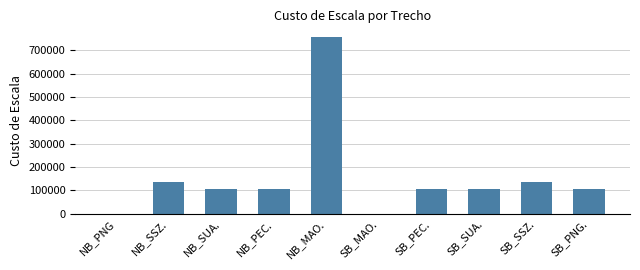

What is the maximum value shown in the chart?

756000